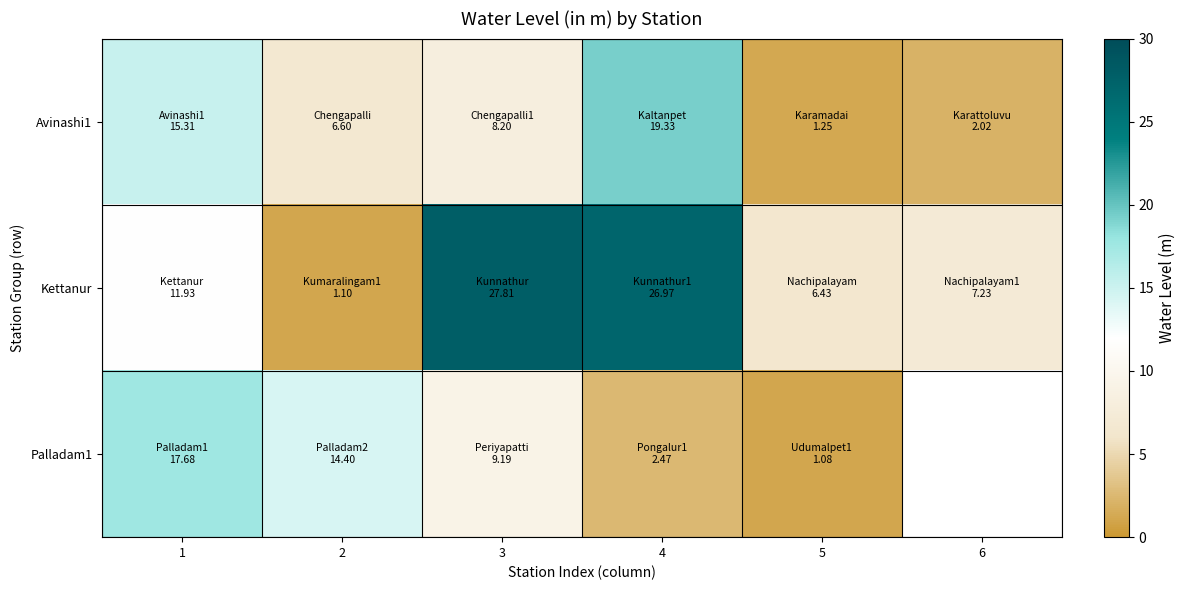

Which label corresponds to the smallest value in the chart?

5